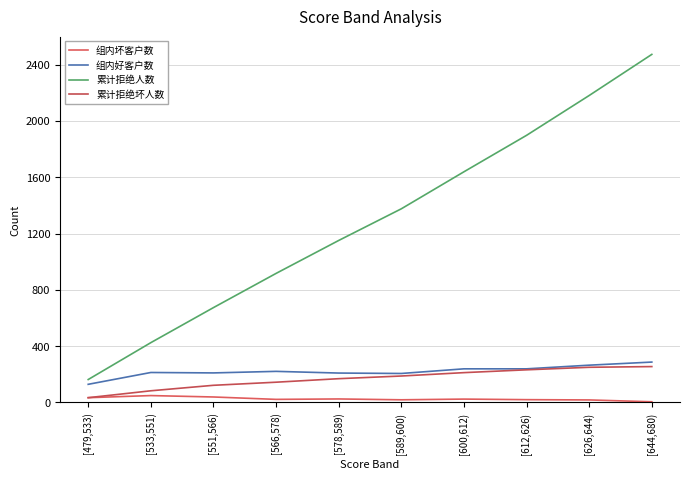

At which category does 组内坏客户数 reach its first local peak?

[533,551)